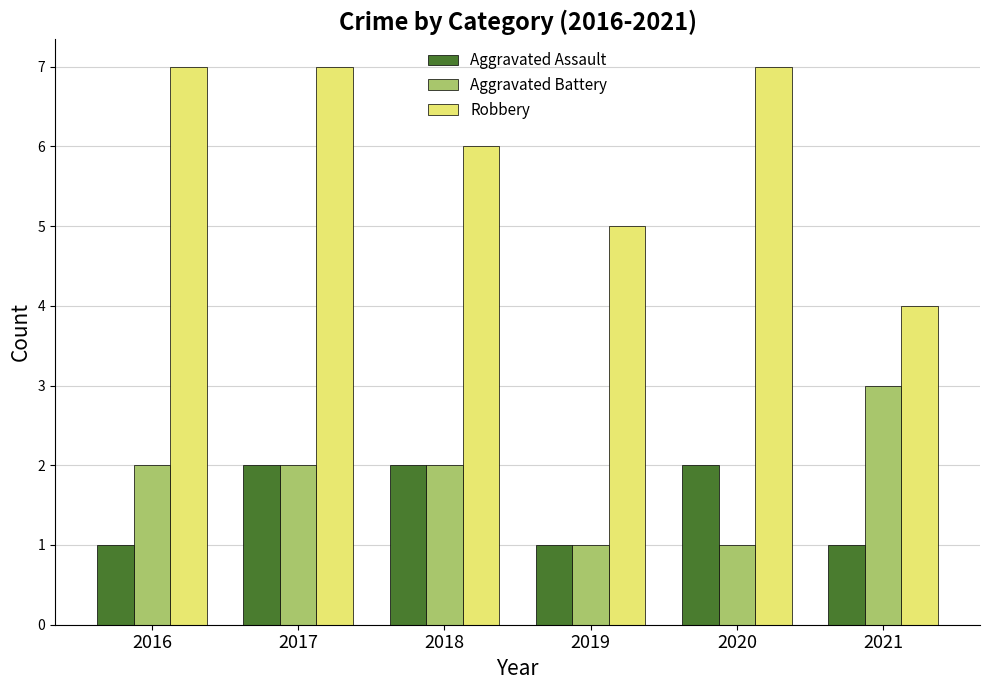

What is the total value across all series at 2021?

8